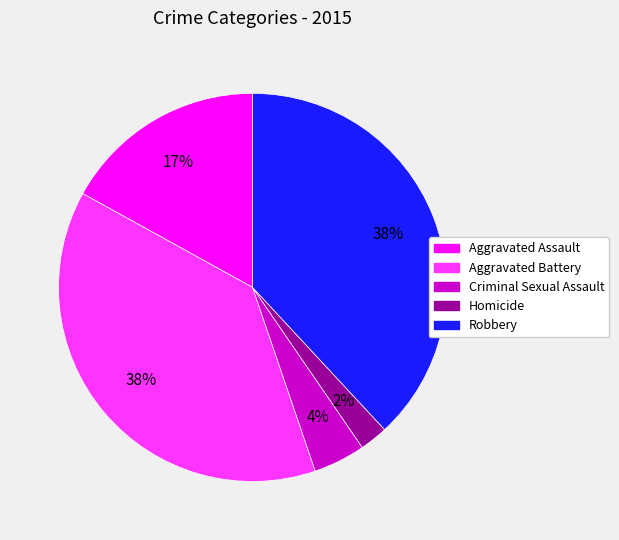

To the nearest percent, what is the difference between the largest and smallest slice percentages?

36%